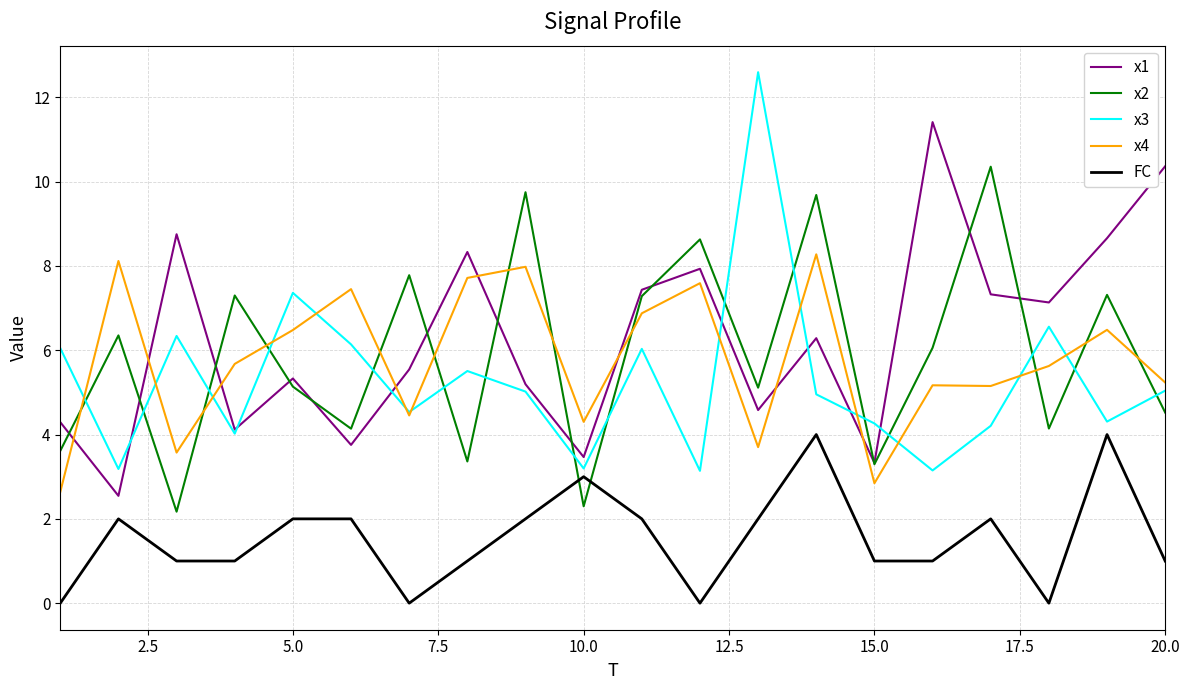

Which series has the largest total across all categories?

x1